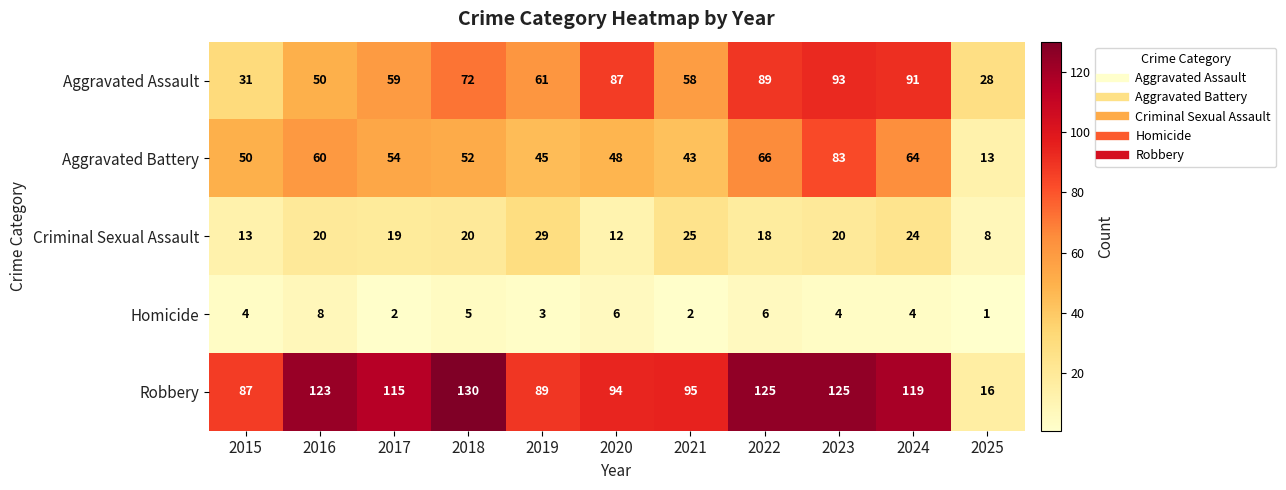

What is the total value across all series at 2017?

249